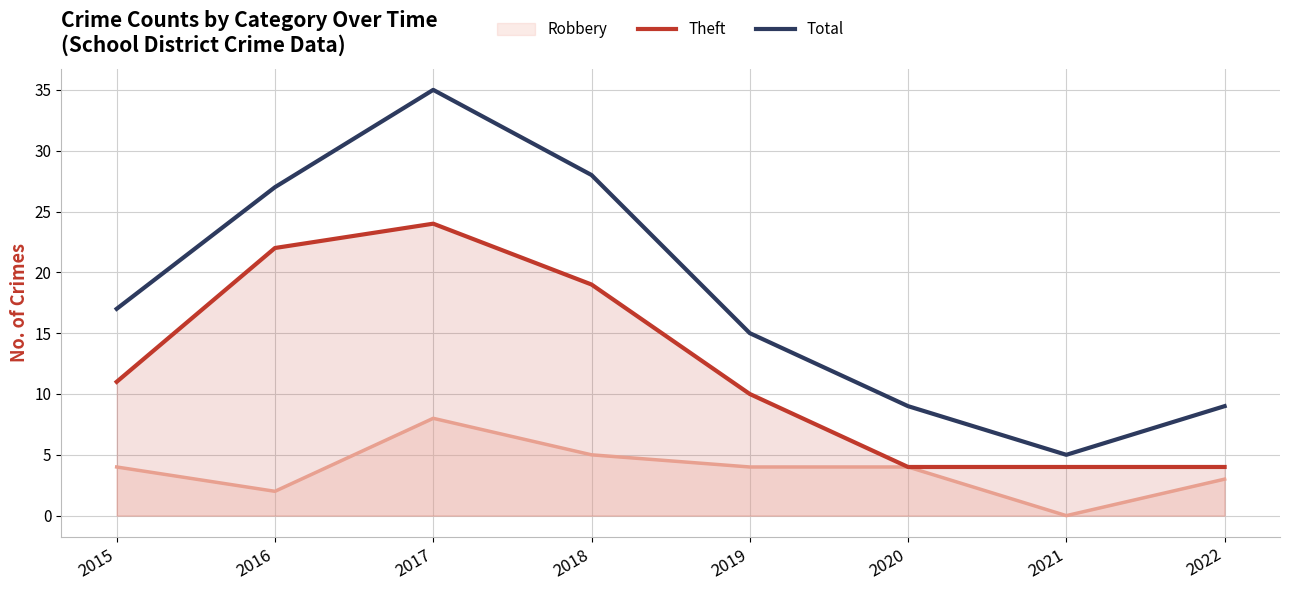

True or false: Total has more than 2 interior local peaks.

False